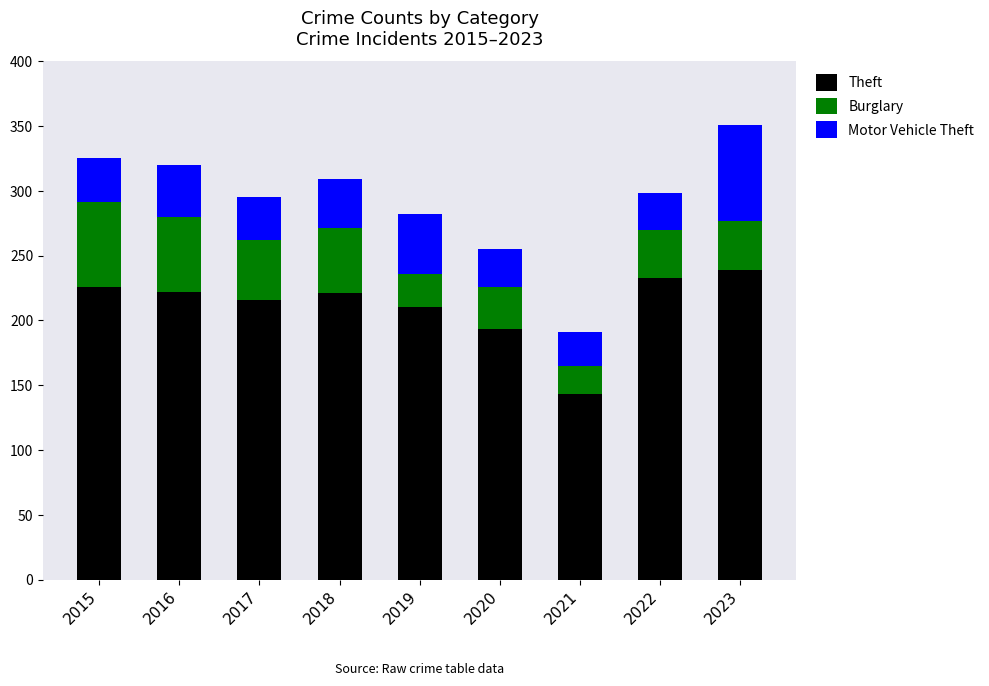

What is the highest value of the Theft series?

239